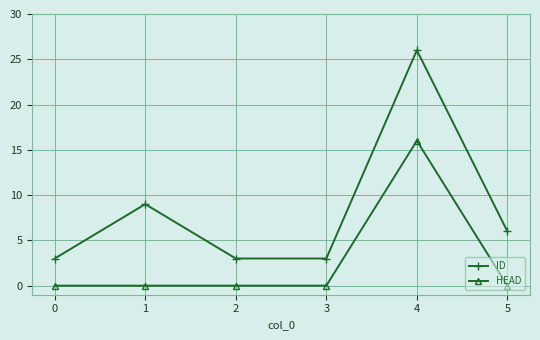

True or false: ID has a value of 4 at 3.

False